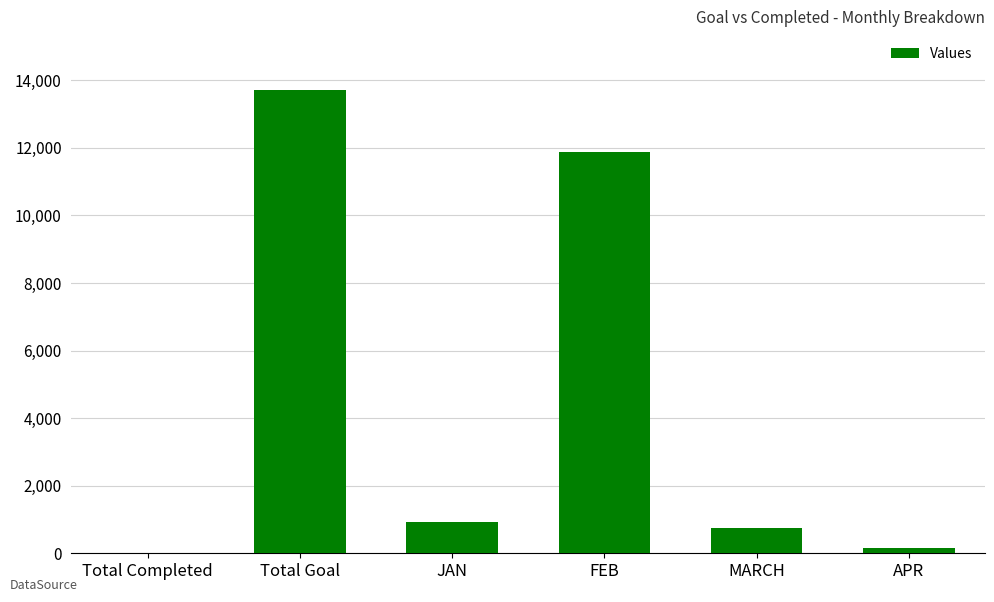

Reading left to right, what are all the values shown in this chart?

Total Completed=23	Total Goal=13721	JAN=921	FEB=11888	MARCH=753	APR=159